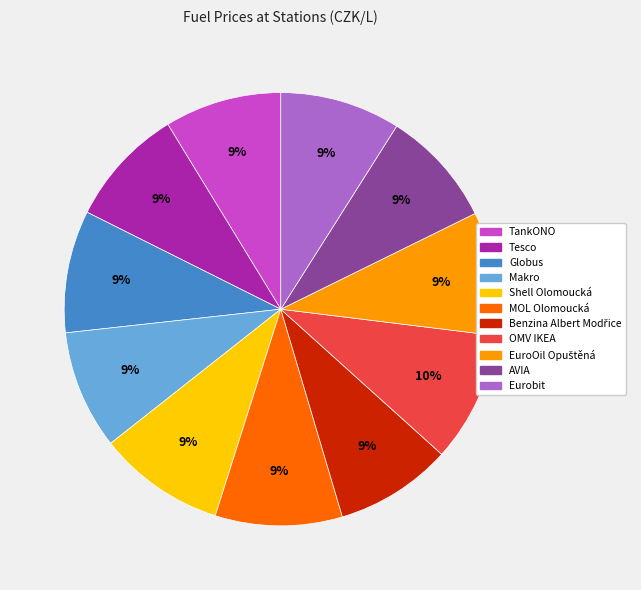

To the nearest percent, what is the difference between the OMV IKEA and Makro slice percentages?

1%